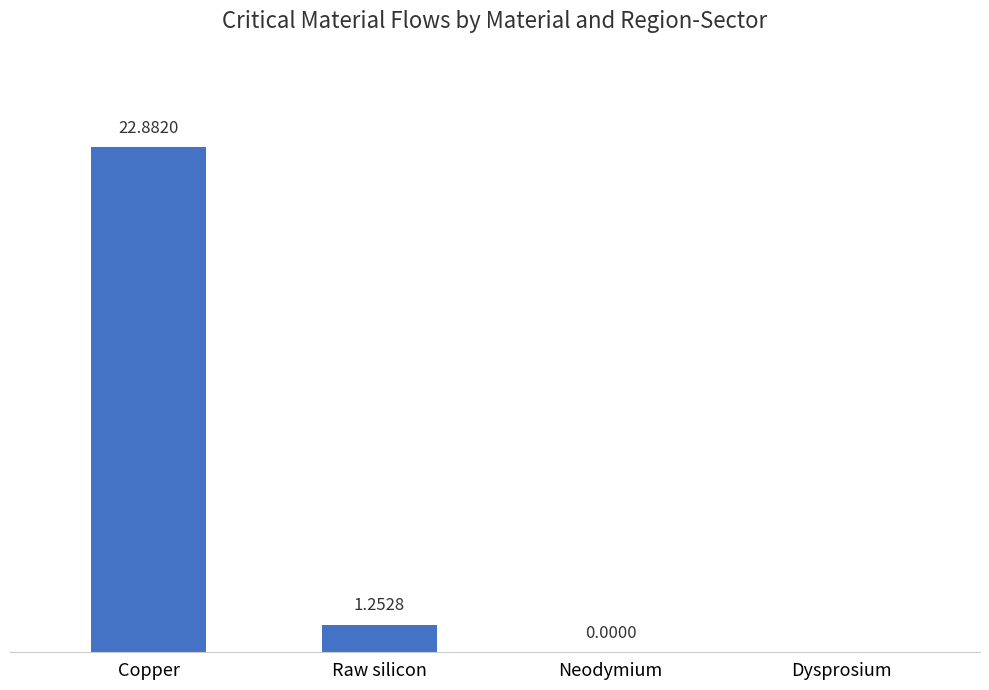

Which category has the highest value across all series?

Copper